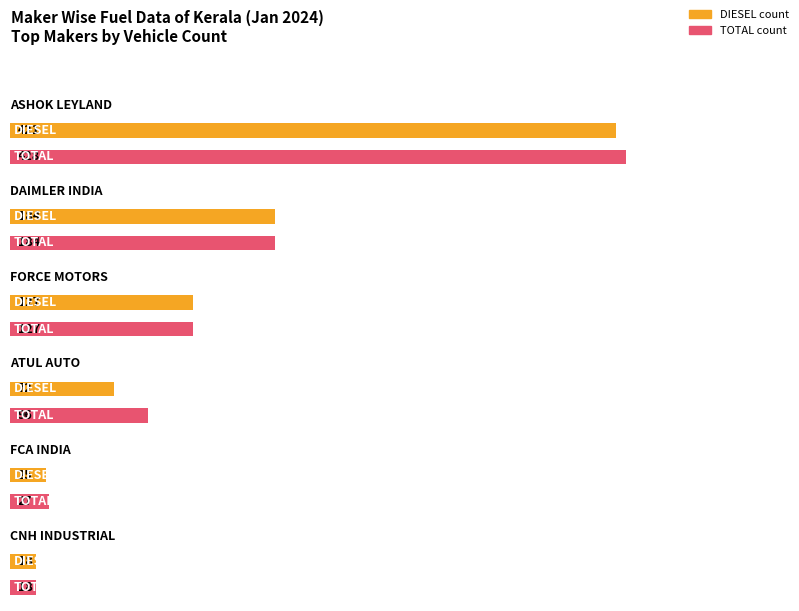

What is the label of the 6th bar from the left?

CNH INDUSTRIAL